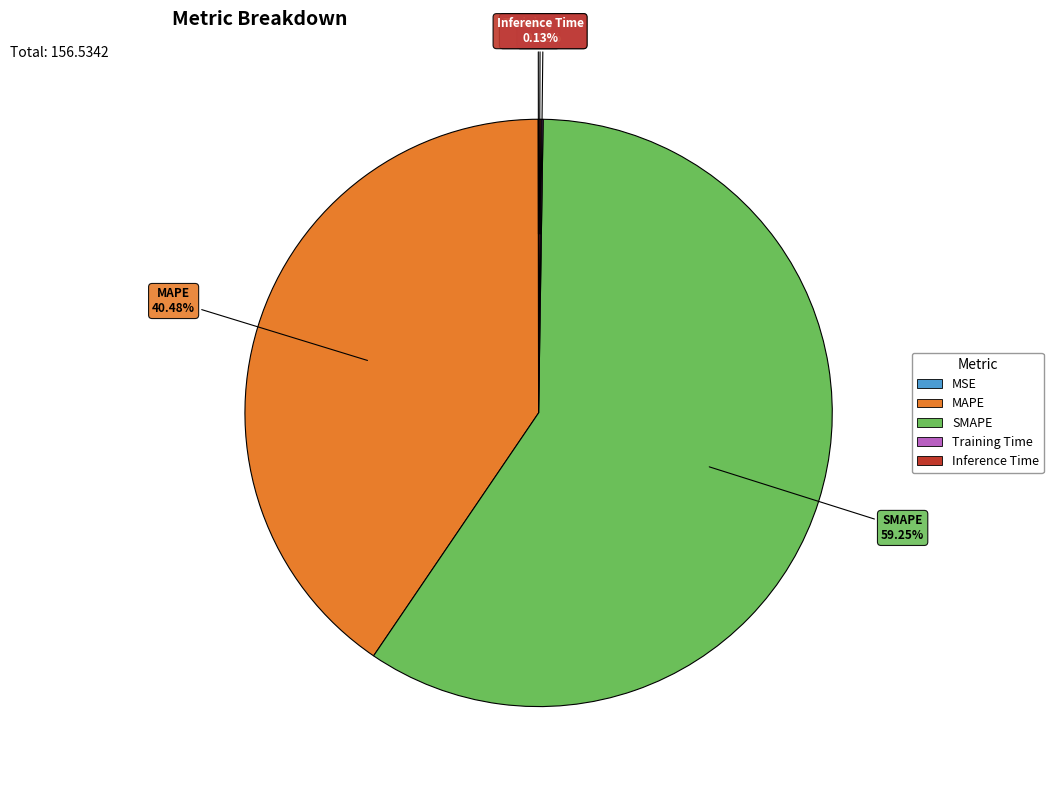

Does SMAPE account for over 50% of the chart?

Yes